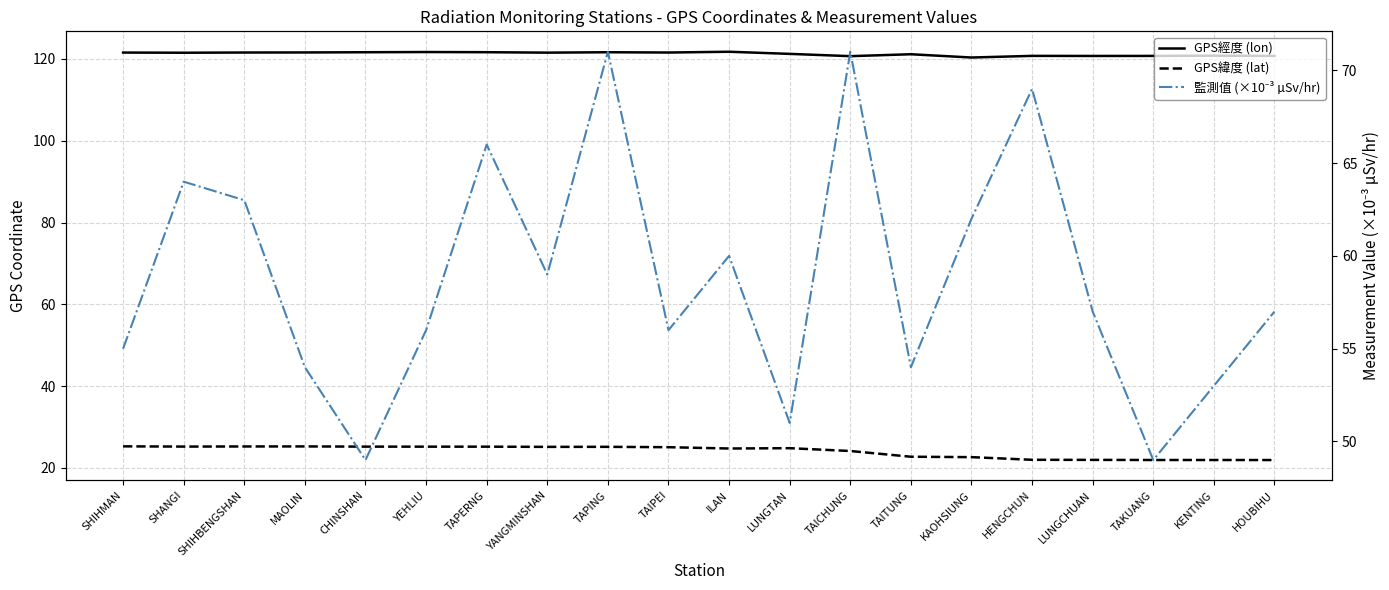

Reading left to right, extract all data points from this chart.

GPS經度 (lon): 121.6	121.5	121.6	121.6	121.6	121.7	121.7	121.5	121.6	121.6	121.8	121.2	120.7	121.2	120.3	120.8	120.7	120.7	120.8	120.7
GPS緯度 (lat): 25.3	25.2	25.3	25.3	25.2	25.2	25.2	25.2	25.2	25.1	24.8	24.8	24.1	22.8	22.6	22.0	22.0	21.9	21.9	21.9
監測值 (×10⁻³ µSv/hr): 55.0	64.0	63.0	54.0	49.0	56.0	66.0	59.0	71.0	56.0	60.0	51.0	71.0	54.0	62.0	69.0	57.0	49.0	53.0	57.0